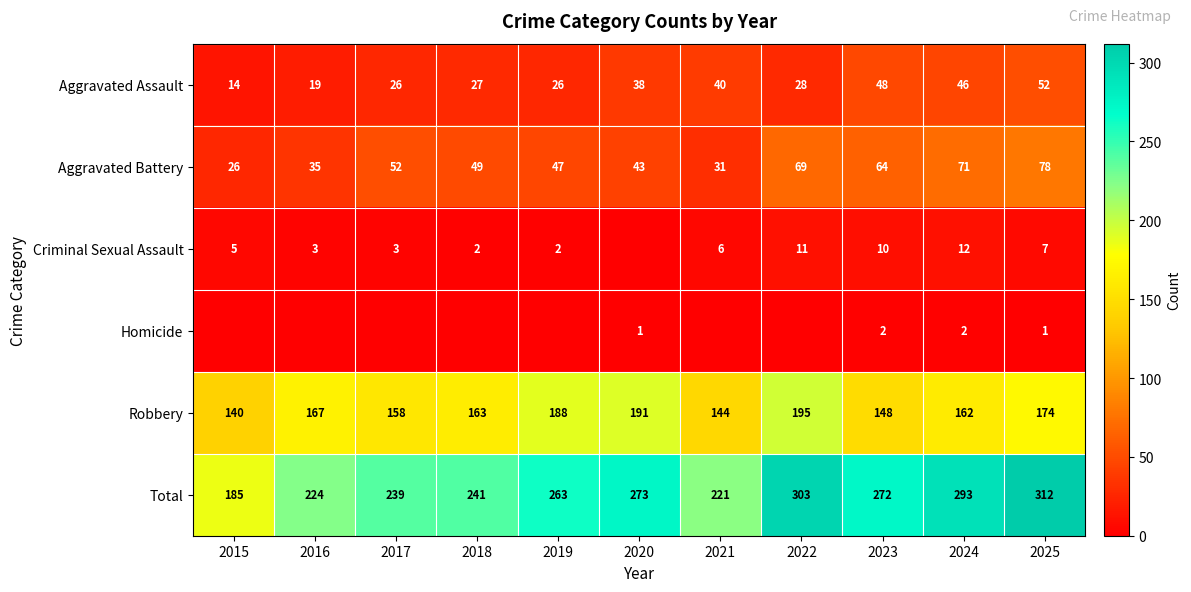

What is the difference between the Aggravated Assault values at 2025 and 2015?

38